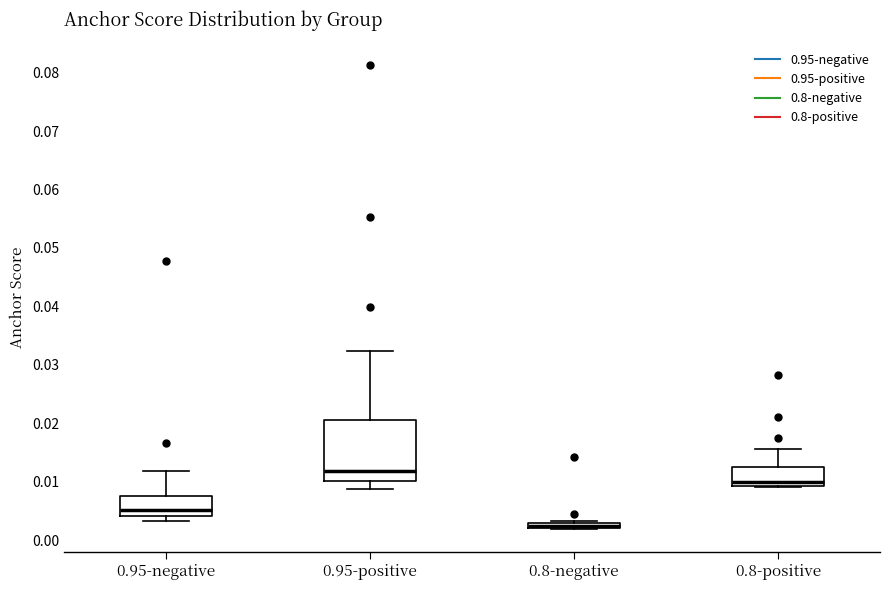

Comparing the boxes themselves (not the whiskers), which one is the tallest?

0.95-positive